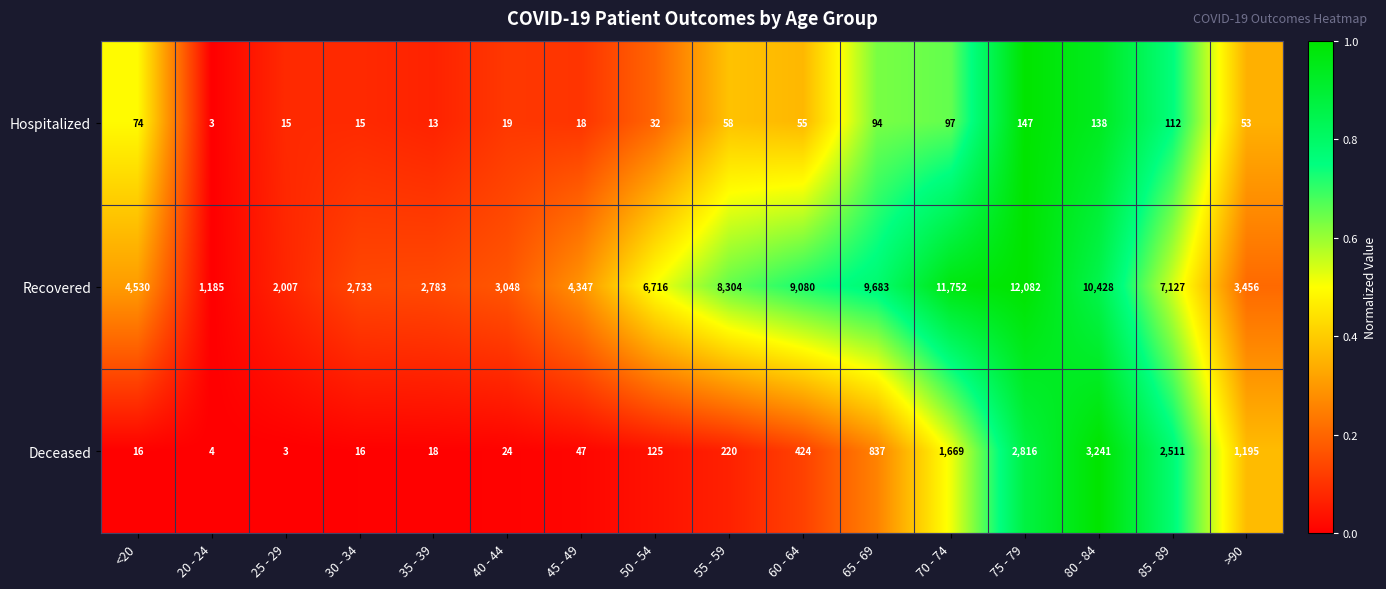

At which category is the sum across all series the highest?

75 - 79